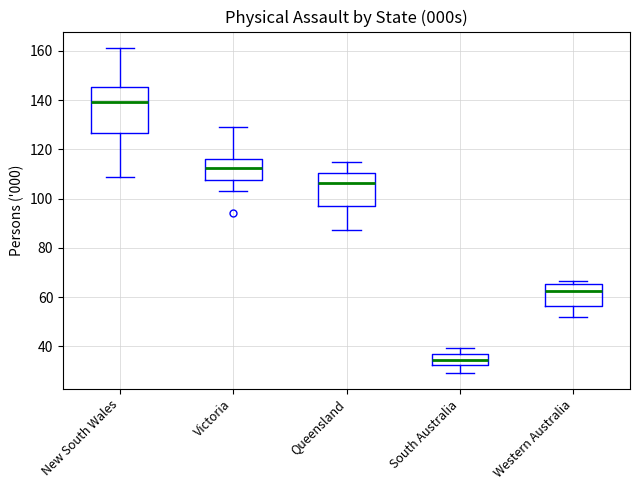

Which box has the lowest median line?

South Australia